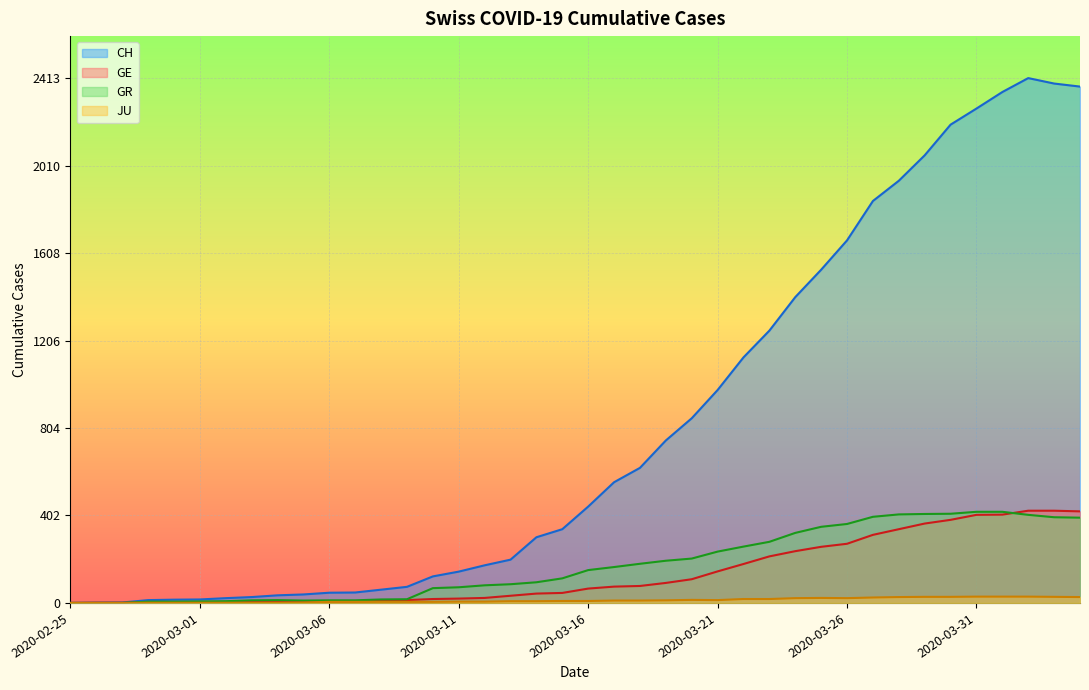

How many lines are shown in the chart?

4